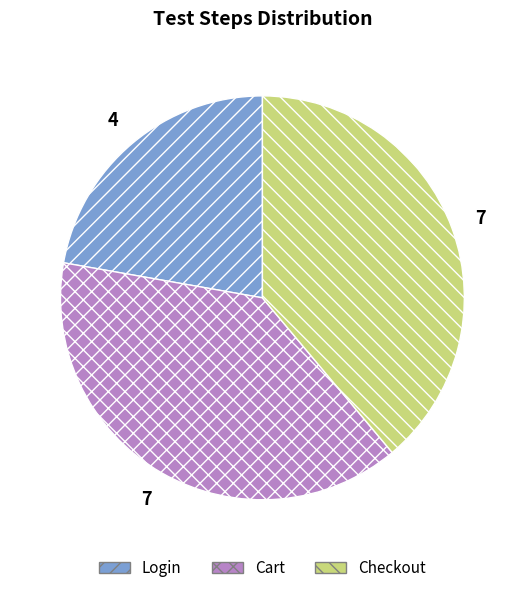

Does Cart account for over 50% of the chart?

No